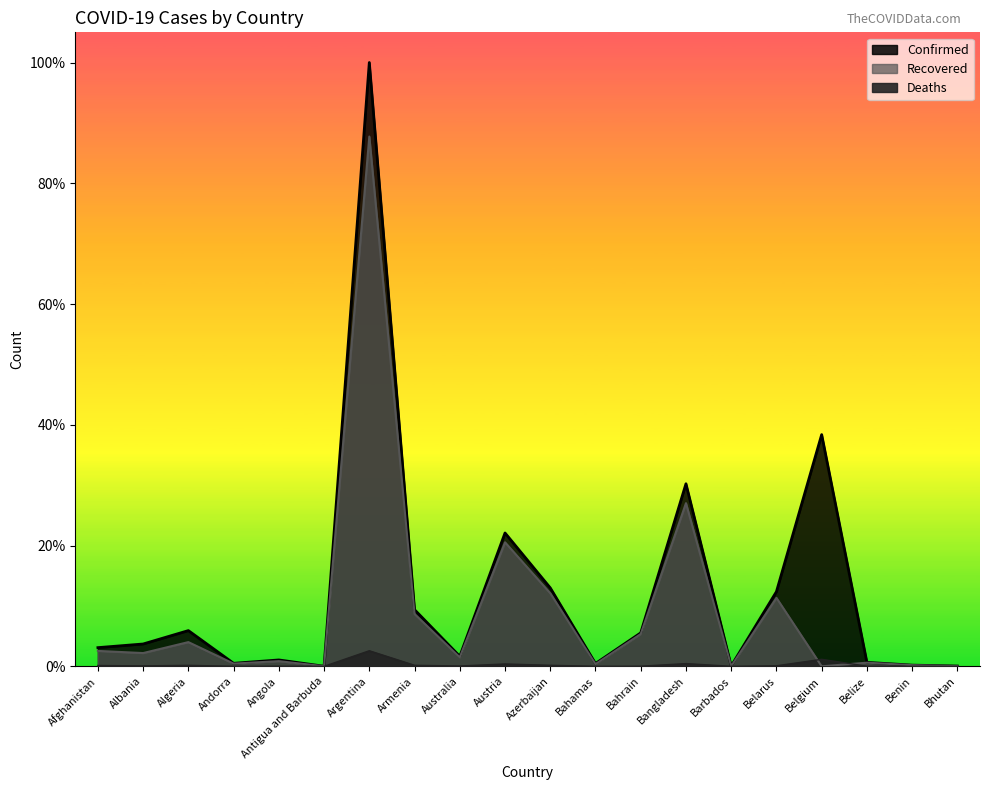

What is the total value across all series at Afghanistan?

99963